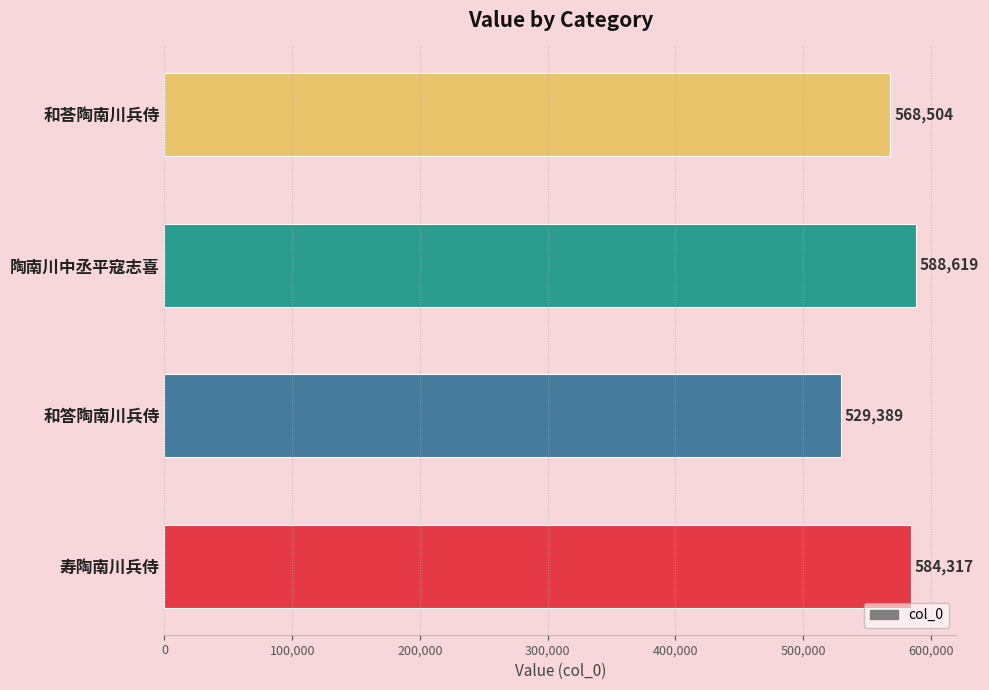

What is the smallest value displayed?

529389